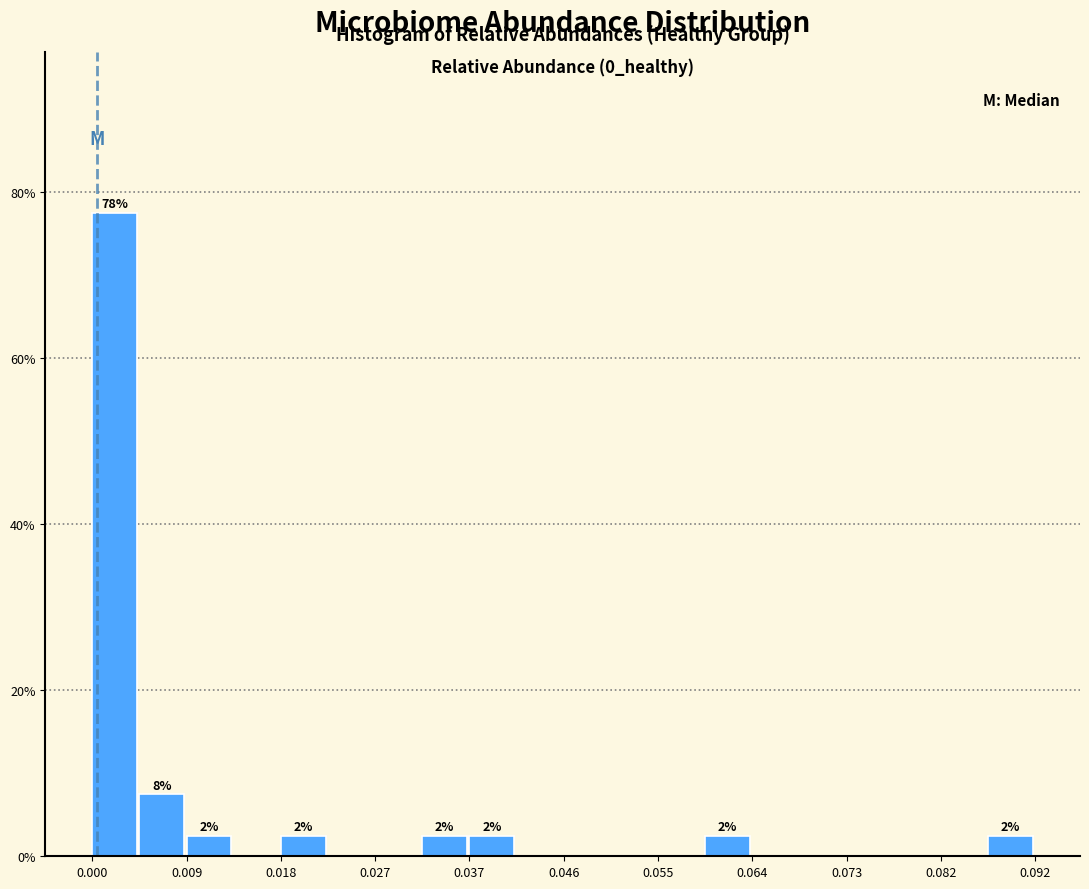

Over which range of the x-axis is the bar tallest?

0.000 to 0.005